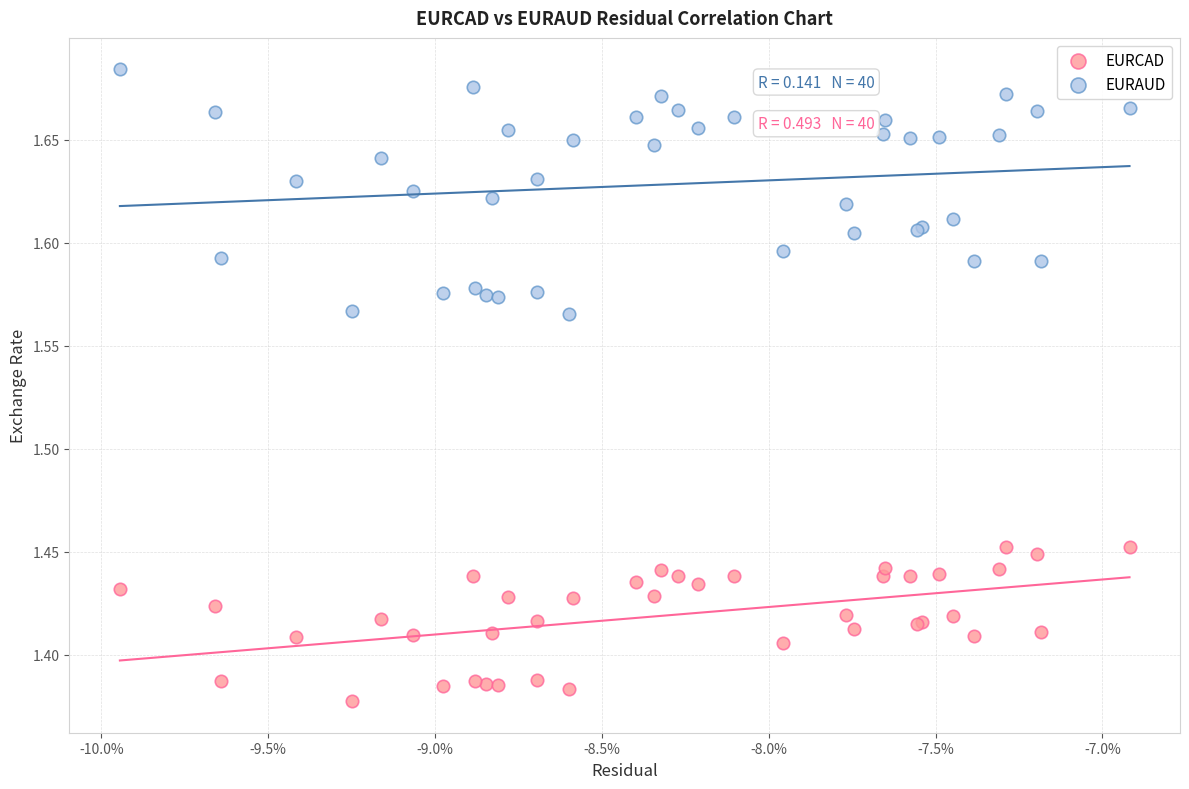

Which series contains the lowest Y value?

EURCAD